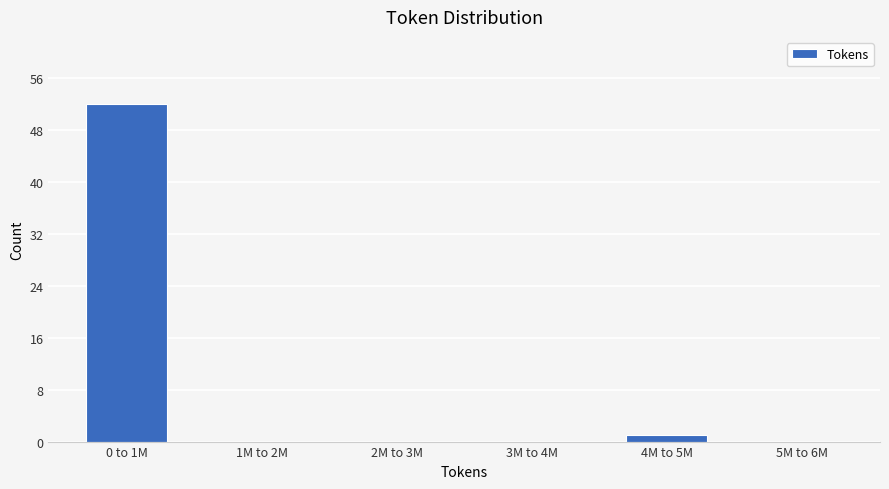

Reading left to right, what are all the values shown in this chart?

0 to 1M=52	1M to 2M=0	2M to 3M=0	3M to 4M=0	4M to 5M=1	5M to 6M=0